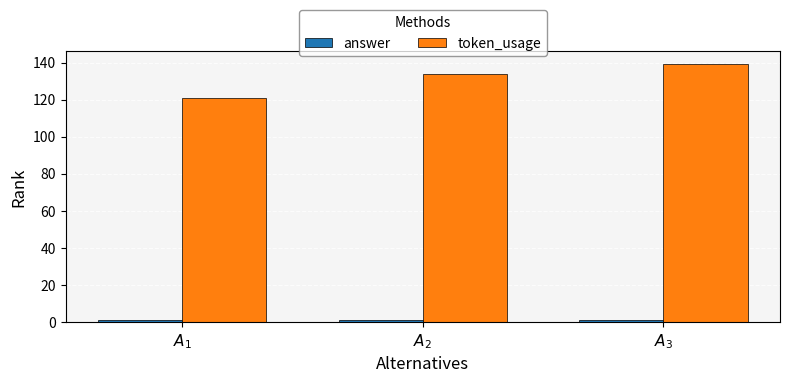

How many groups of bars are there?

3